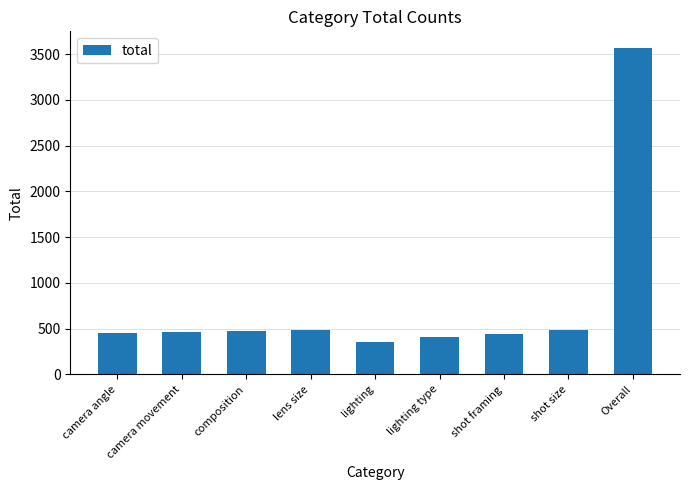

Count the number of data series in this chart.

1